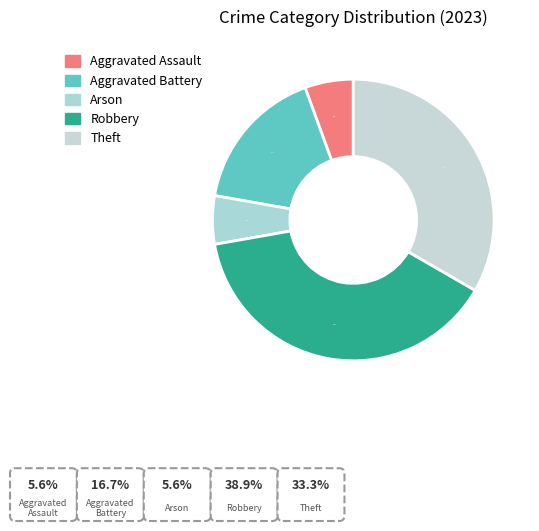

Is Aggravated Battery the majority of the pie?

No